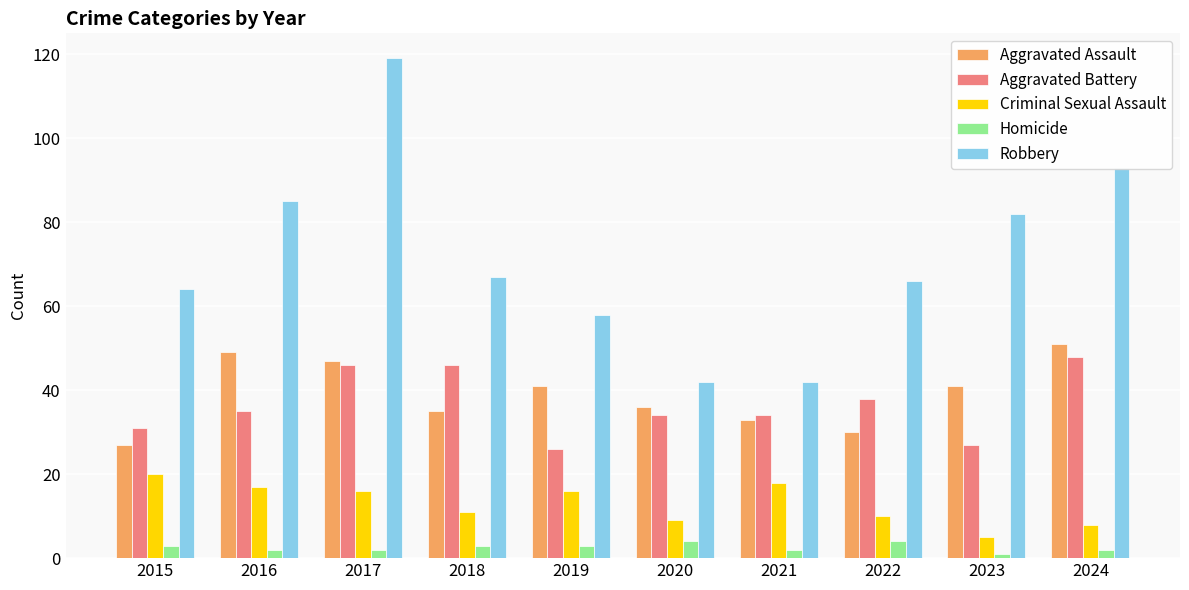

Count the number of categories in the chart.

10